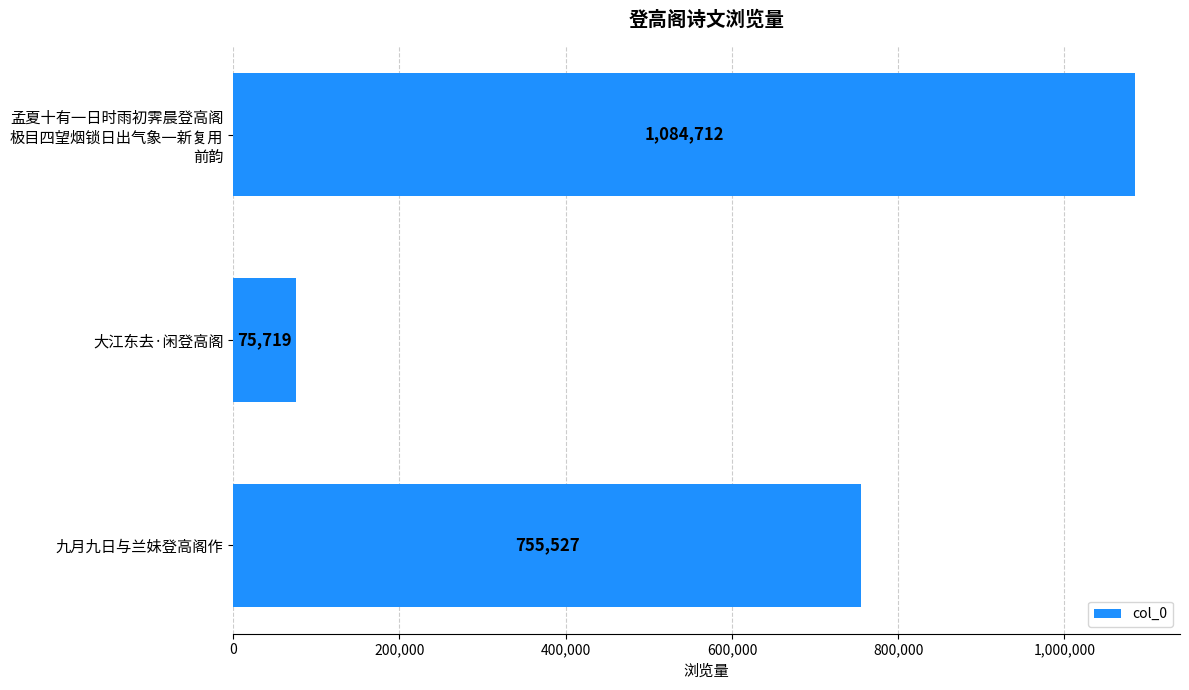

Rank the categories by value from highest to lowest.

孟夏十有一日时雨初霁晨登高阁
极目四望烟锁日出气象一新复用
前韵, 九月九日与兰妹登高阁作, 大江东去·闲登高阁